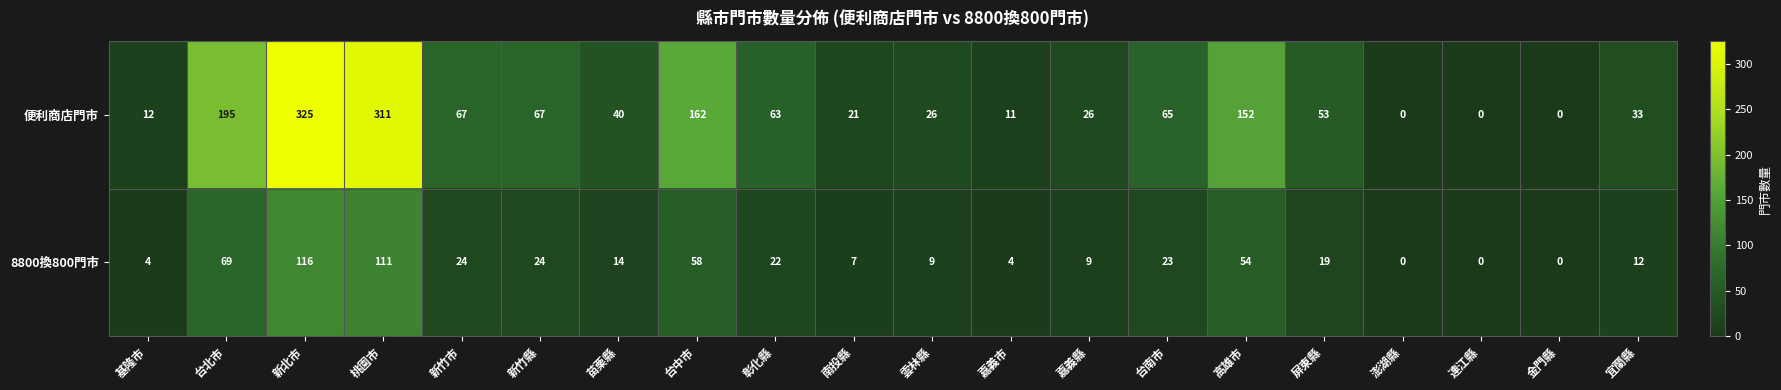

Where is 8800換800門市 nearest to the value 58?

台中市